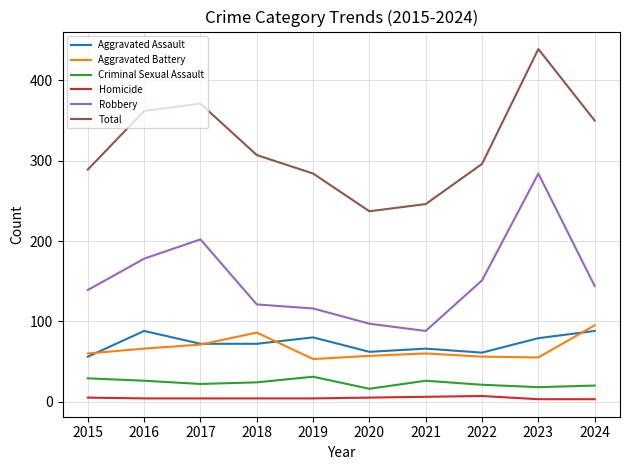

True or false: Robbery and Total cross at least once.

False